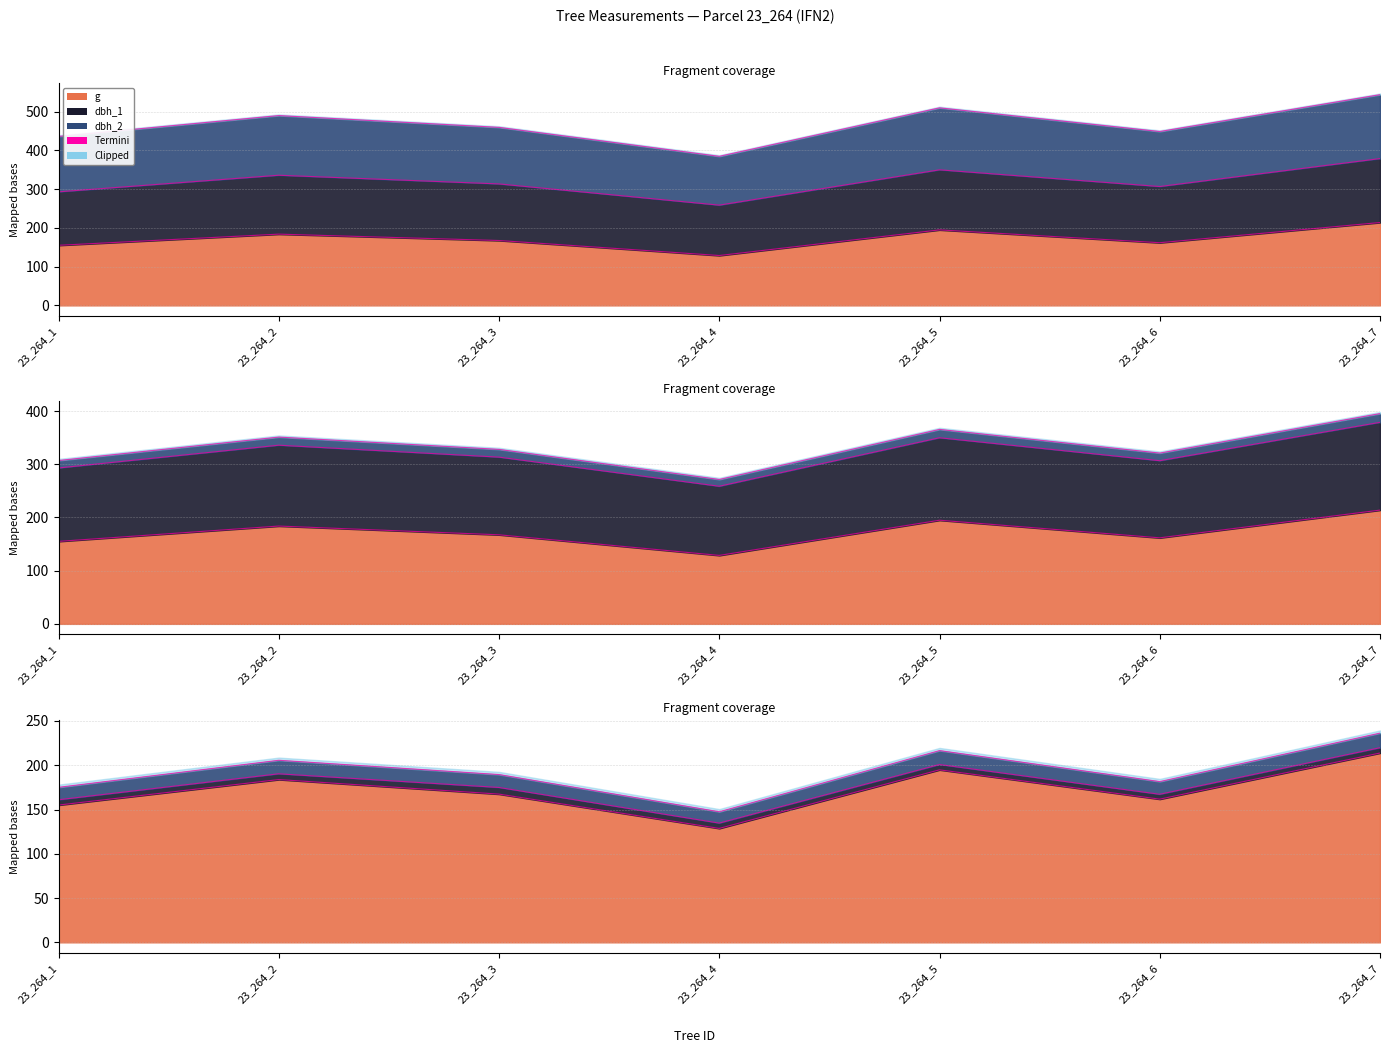

Between 23_264_2 and 23_264_4, which series saw the biggest shift?

Termini_dbh_2